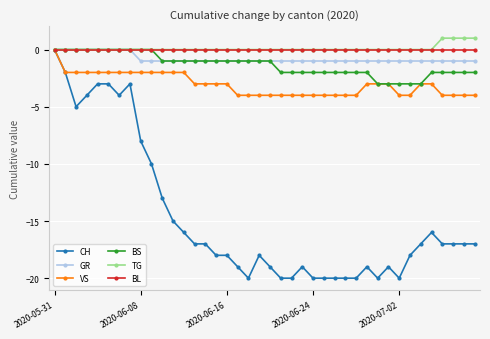

What is the value of the CH point at the 17th from the left?

-18